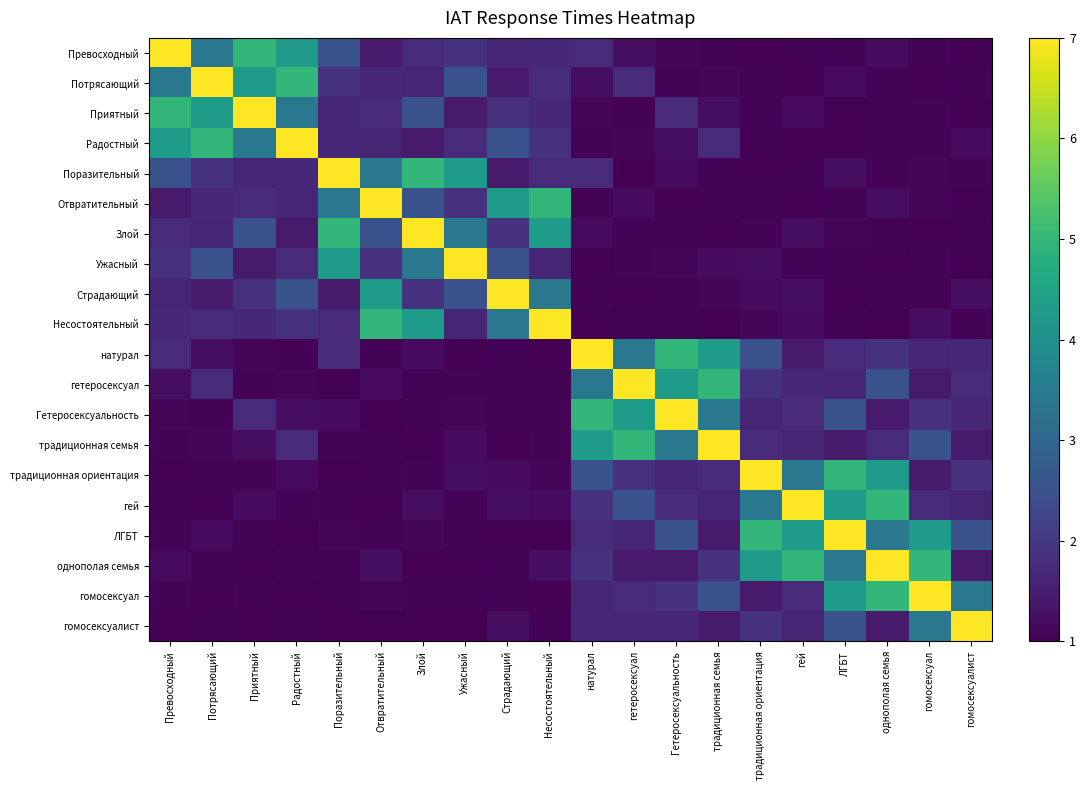

At which category does the chart reach its peak across all series?

Превосходный